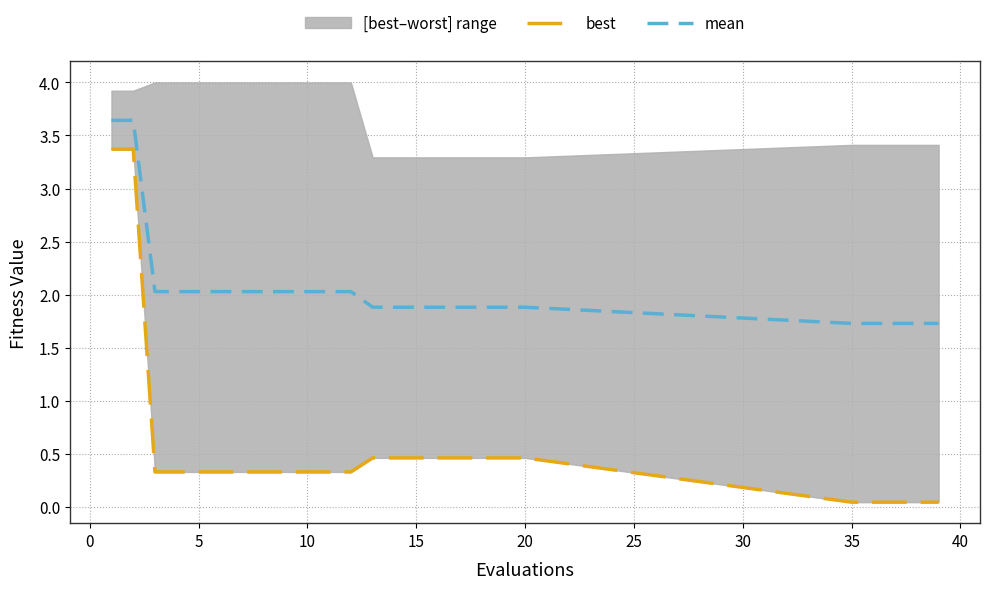

True or false: mean and best cross at least once.

False